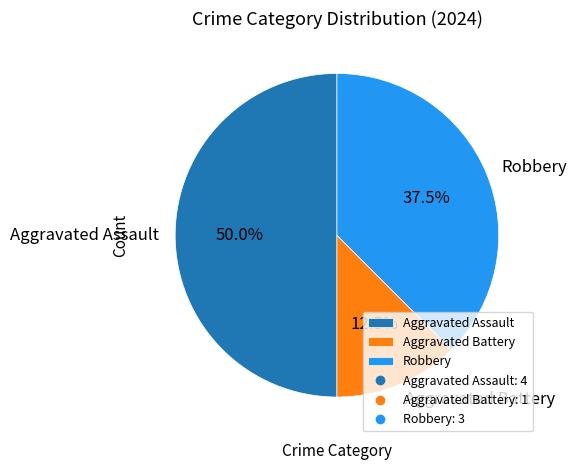

Which has a higher value, Aggravated Assault or Robbery?

Aggravated Assault